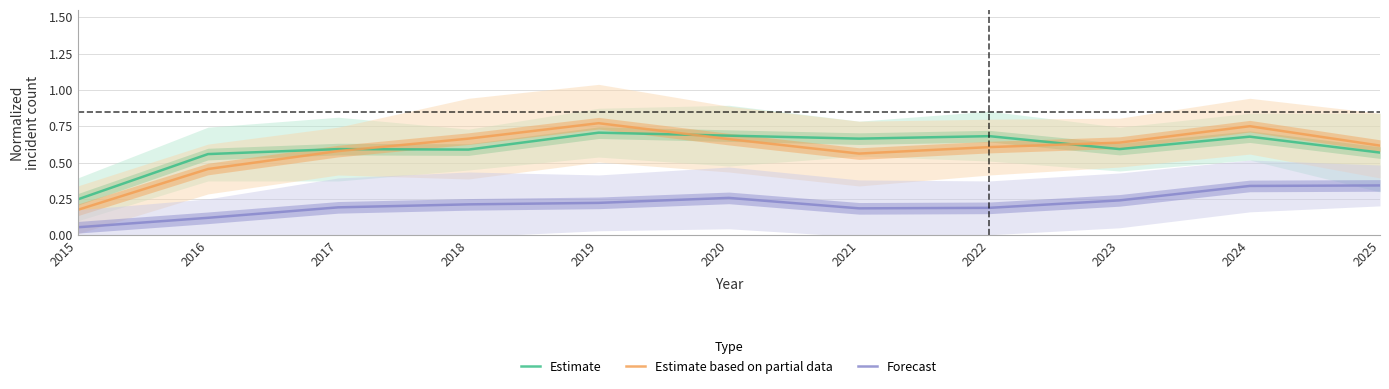

Is it true that Forecast equals 0.2 at 2021?

True